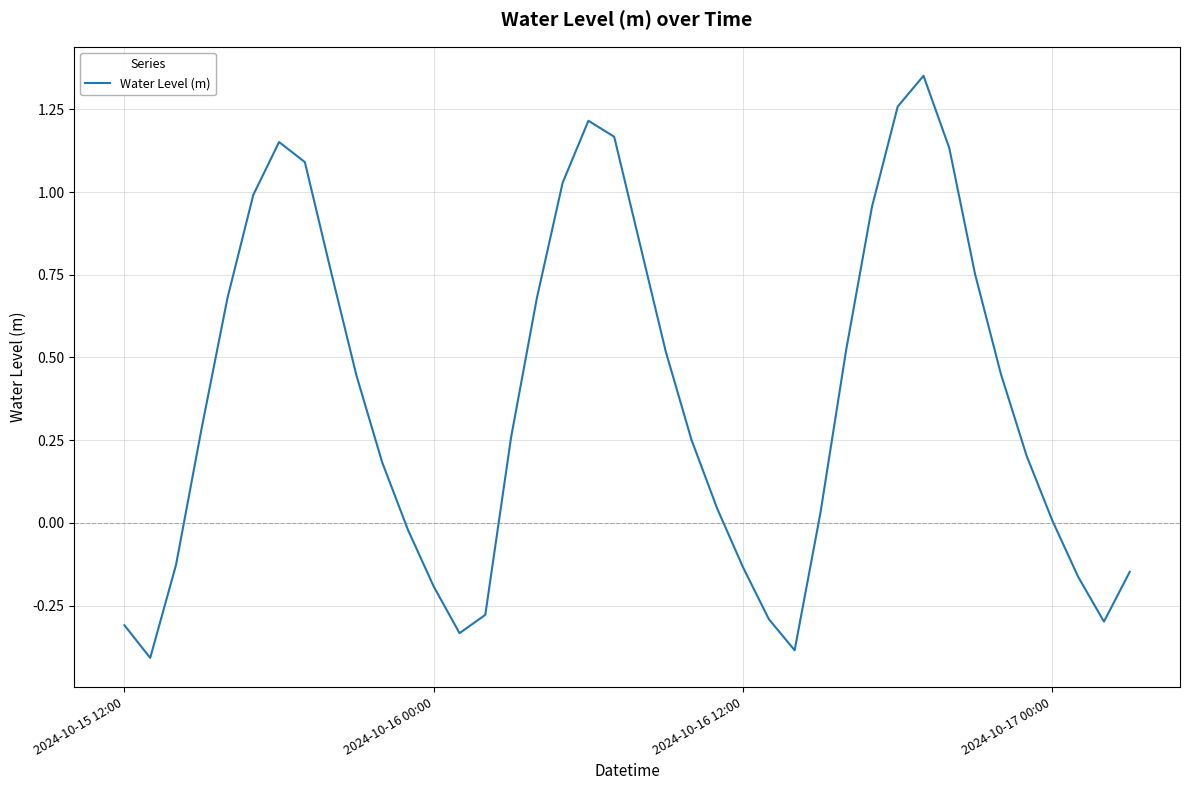

What is the difference between the maximum and minimum values?

1.8